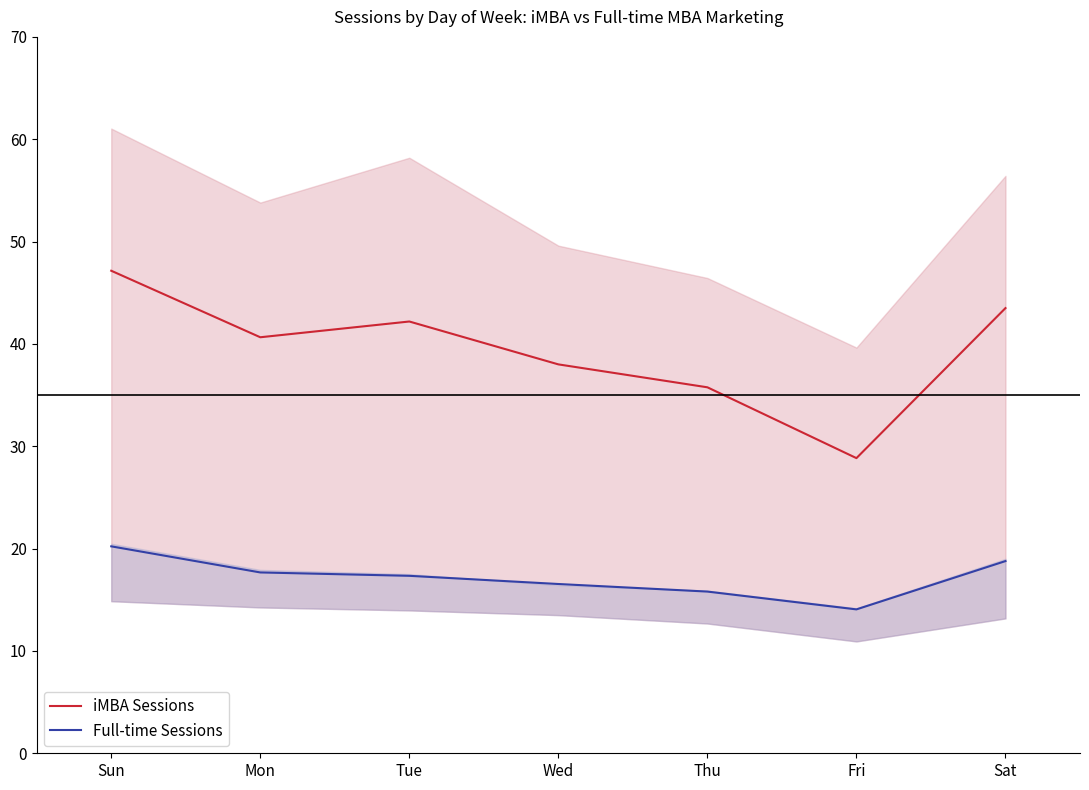

True or false: Full-time Sessions and iMBA Sessions cross at least once.

False